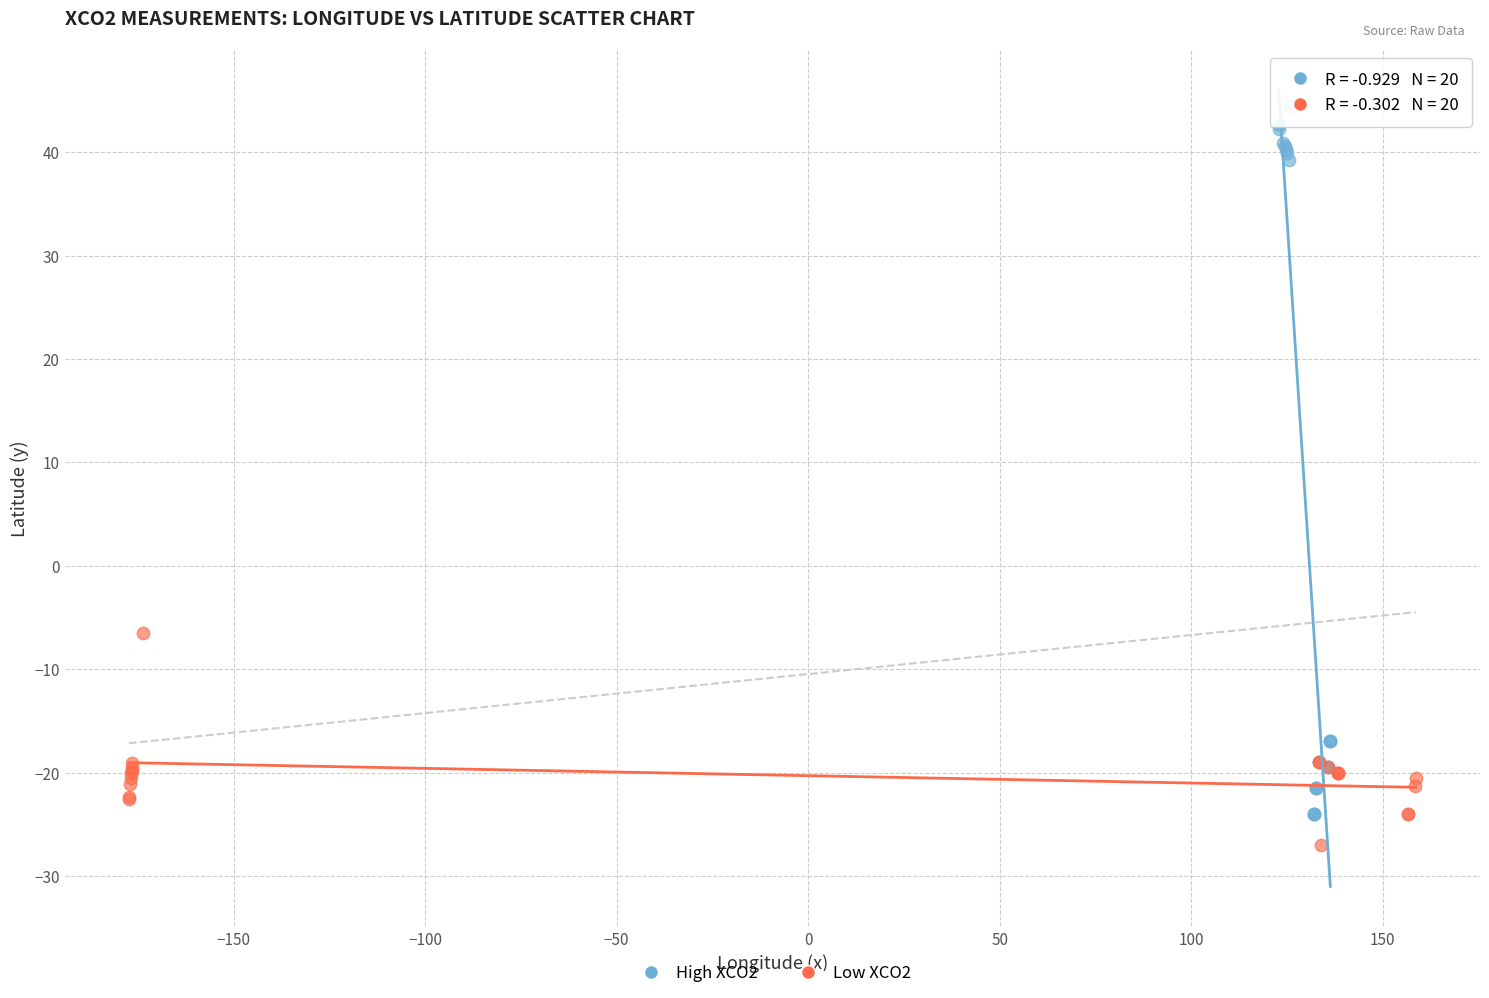

Which series has the largest Y range (max minus min)?

High XCO2